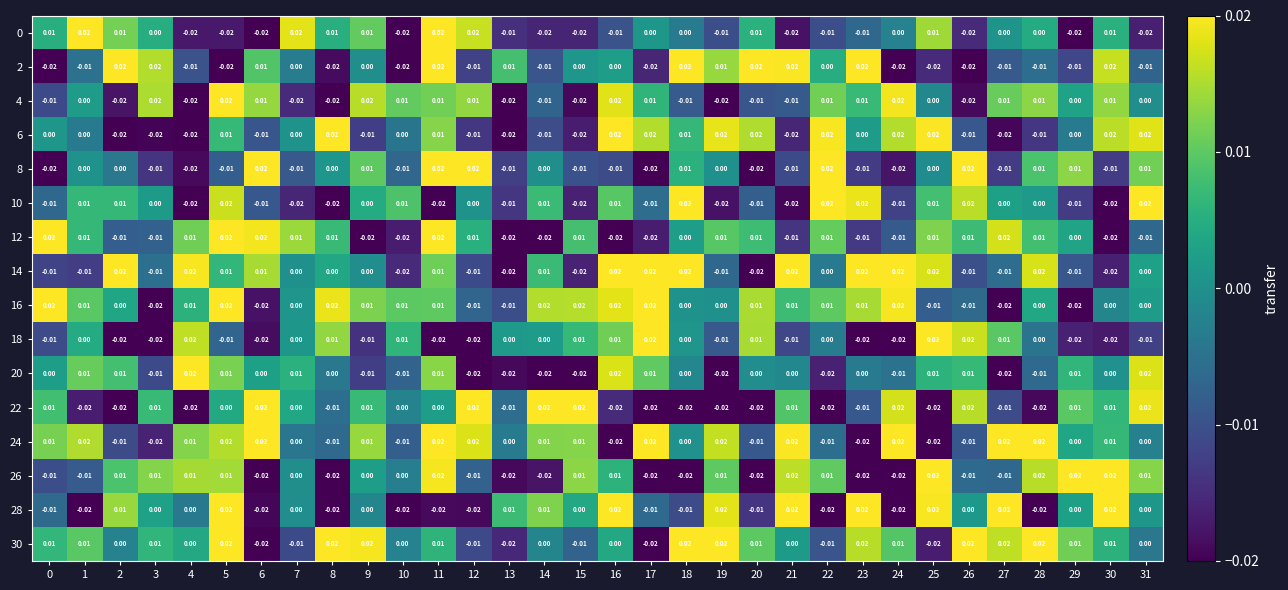

Is the value of 22 at 18 greater than the value of 28 at 16?

No